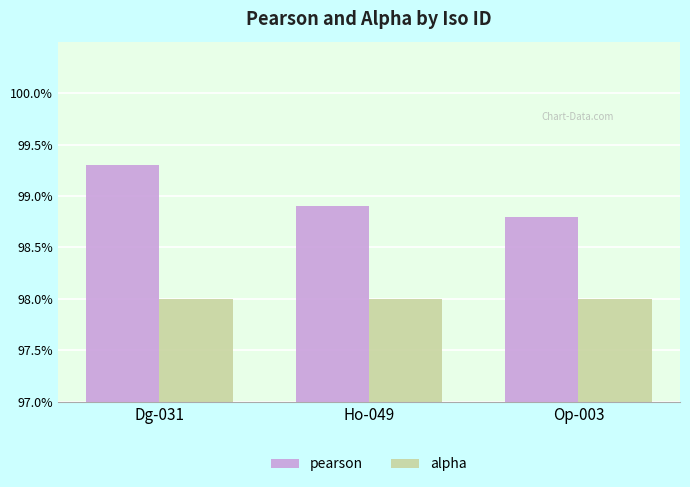

Between Dg-031 and Op-003, which series saw the biggest shift?

pearson